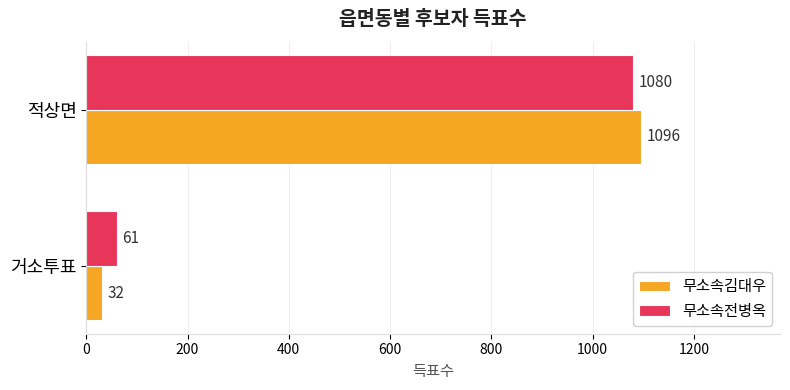

Rank the series by their average value, from highest to lowest.

무소속전병옥, 무소속김대우